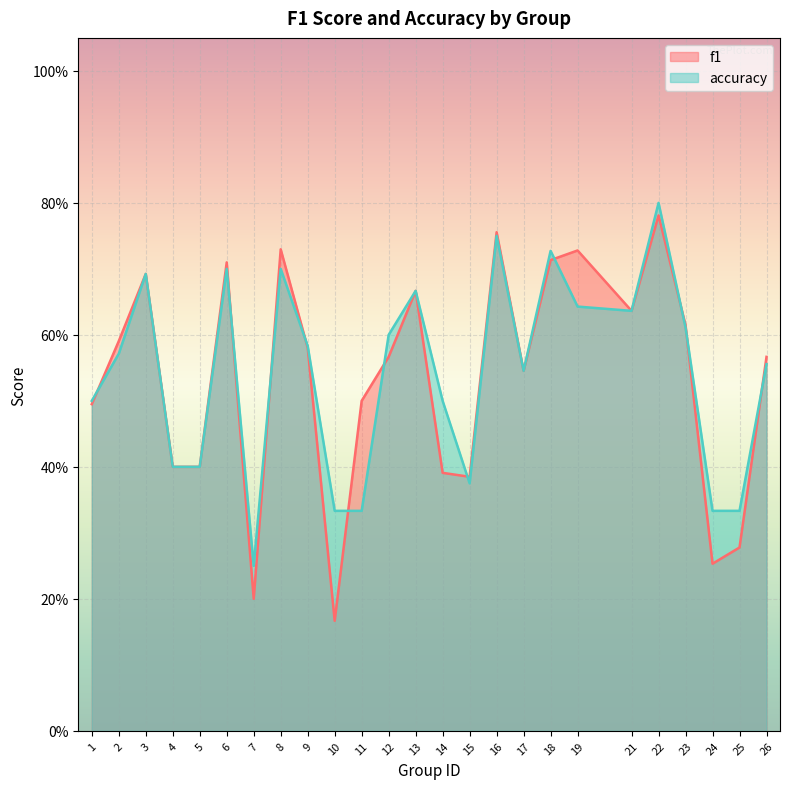

True or false: f1 has a value of 0.5 at 25.

False